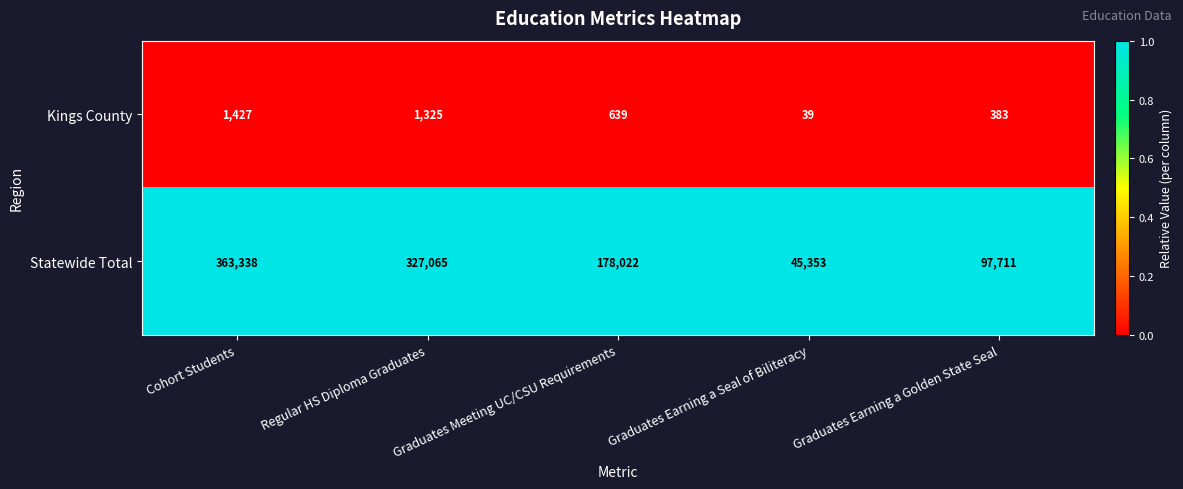

Which series has the largest total across all categories?

Statewide Total